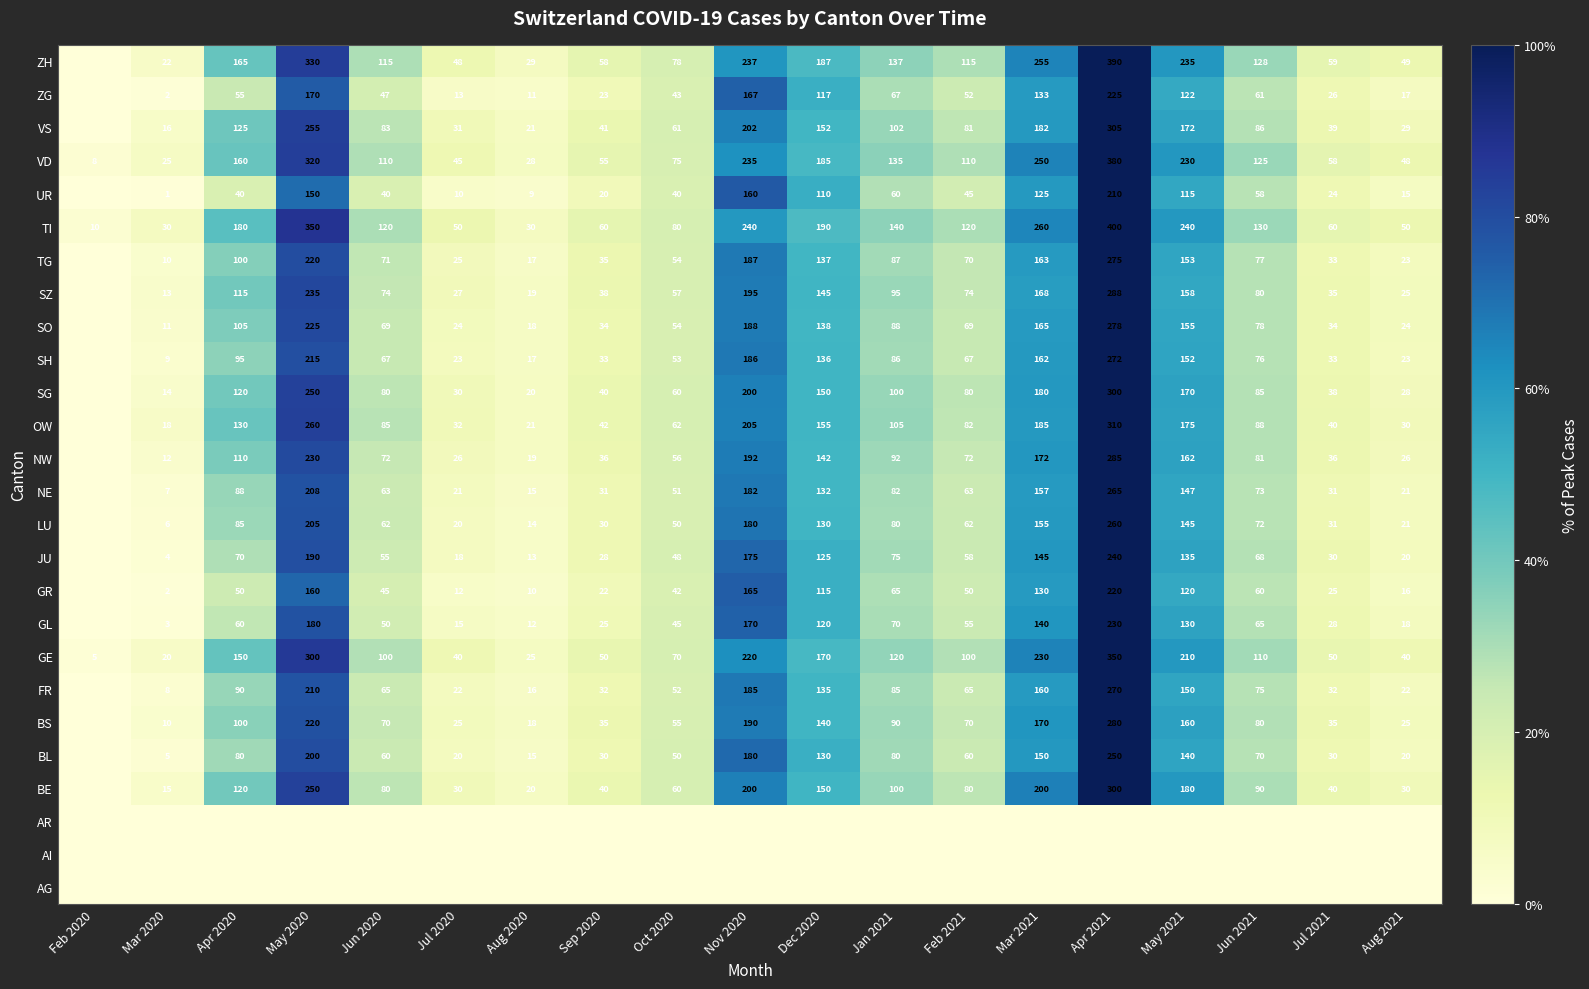

What is the sum of the ZG values at Jul 2021 and Dec 2020?

143